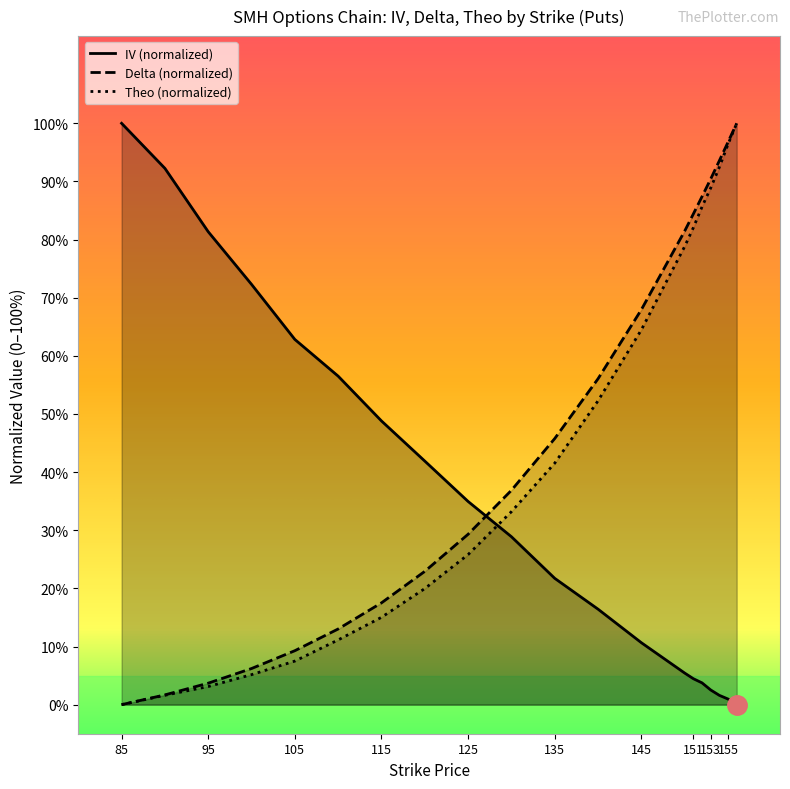

True or false: theo and delta intersect in this chart.

False